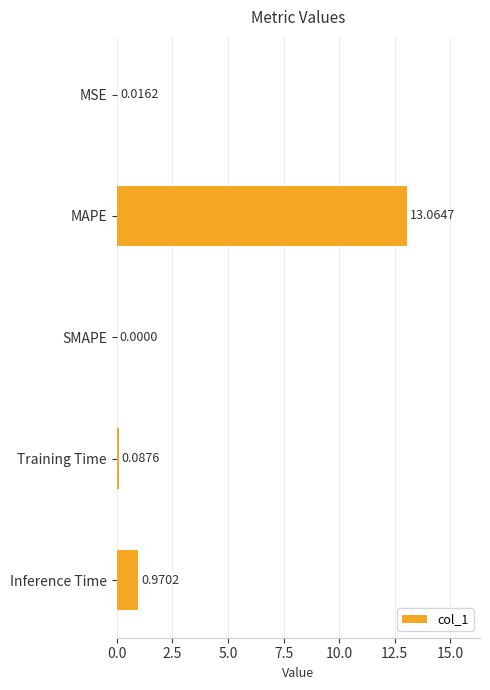

At which category does the chart reach its peak across all series?

MAPE